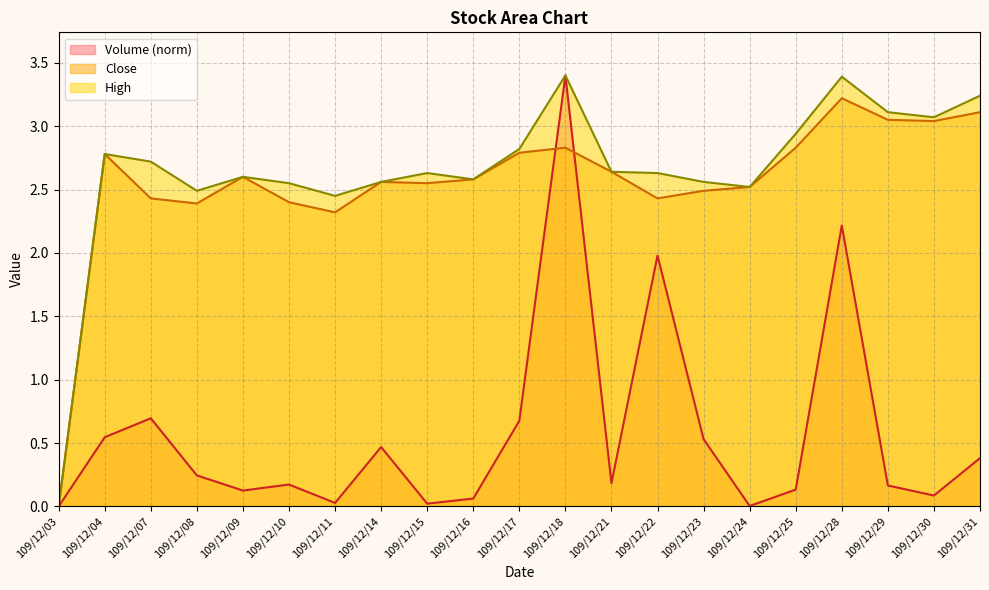

Rank the categories by Close value from lowest to highest.

109/12/03, 109/12/11, 109/12/08, 109/12/10, 109/12/07, 109/12/22, 109/12/23, 109/12/24, 109/12/15, 109/12/14, 109/12/16, 109/12/09, 109/12/21, 109/12/04, 109/12/17, 109/12/18, 109/12/25, 109/12/30, 109/12/29, 109/12/31, 109/12/28